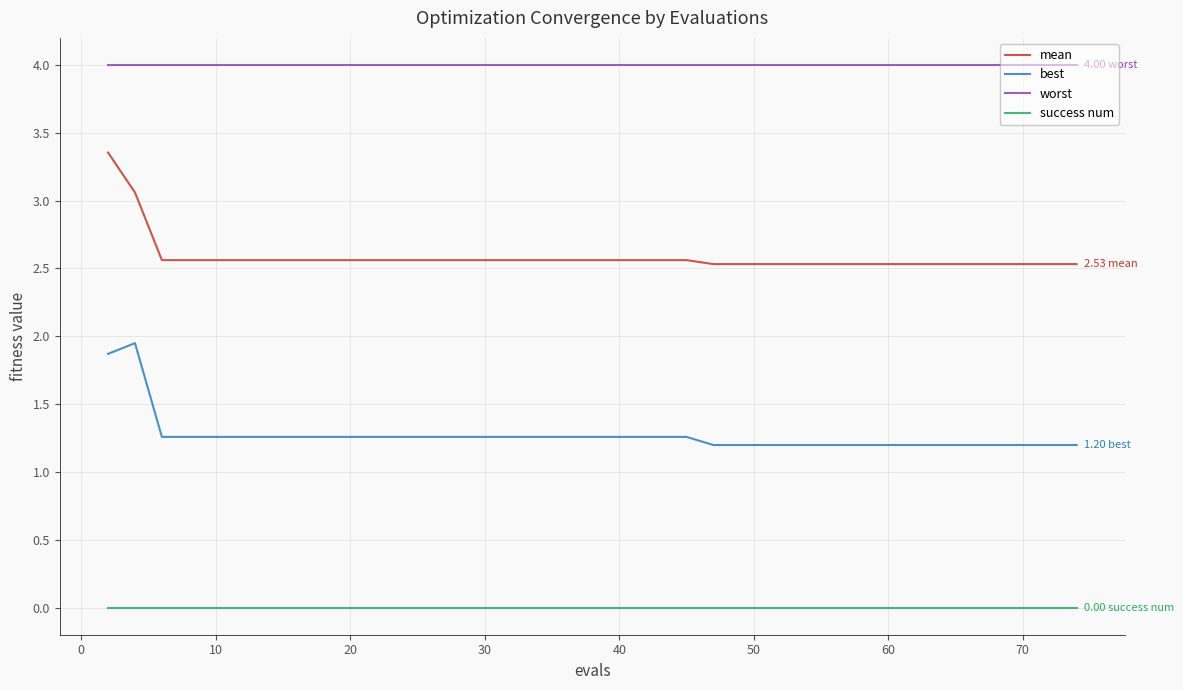

True or false: best and worst intersect in this chart.

False